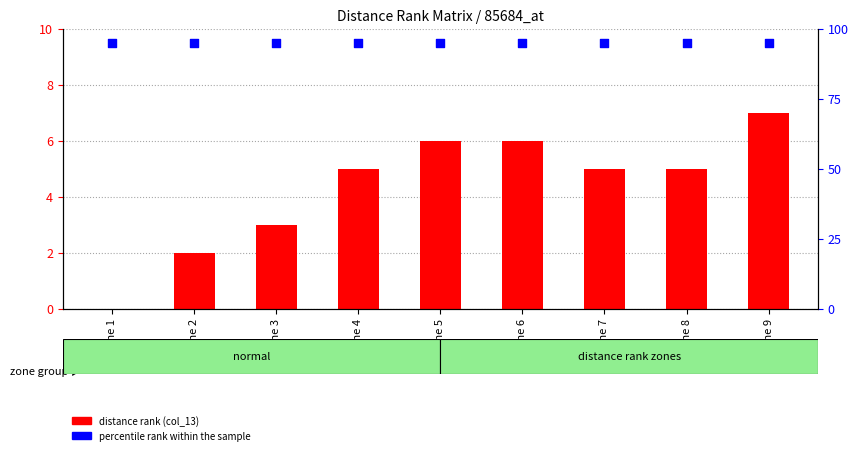

What are all the series names shown in the legend?

distance rank (col_13), percentile rank within the sample